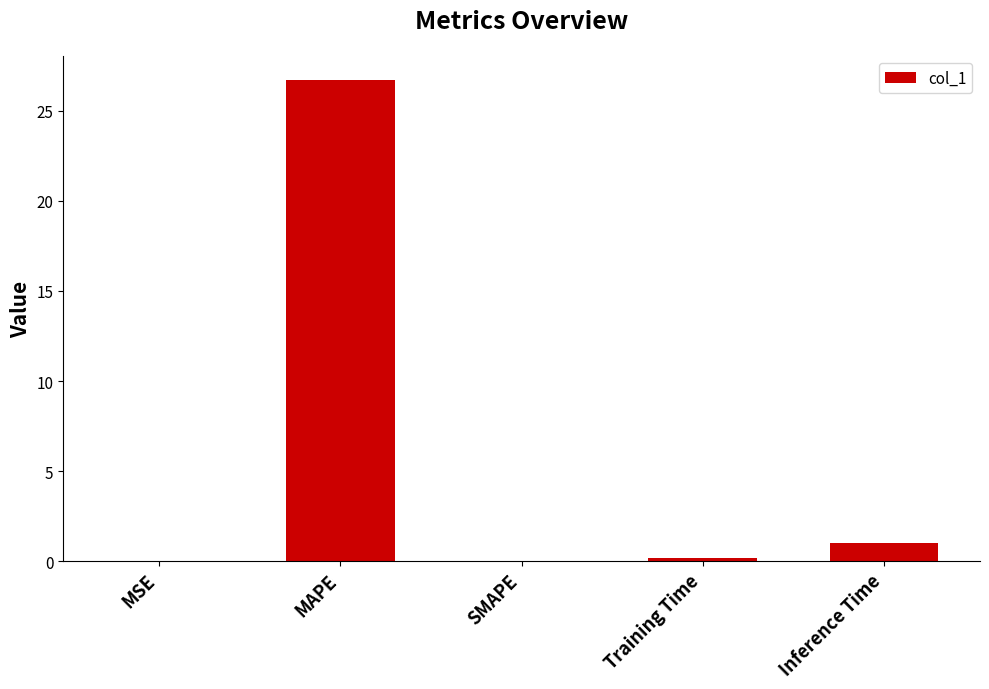

How many categories are shown in the chart?

5